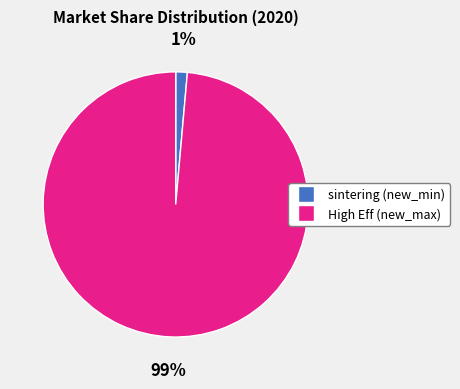

To the nearest percent, what is the average slice percentage?

50%